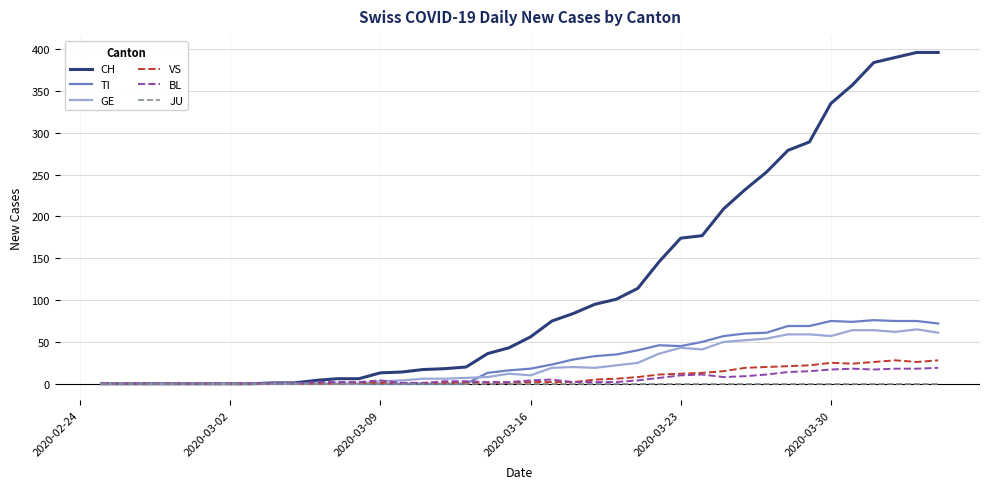

How many distinct data groups are displayed?

6